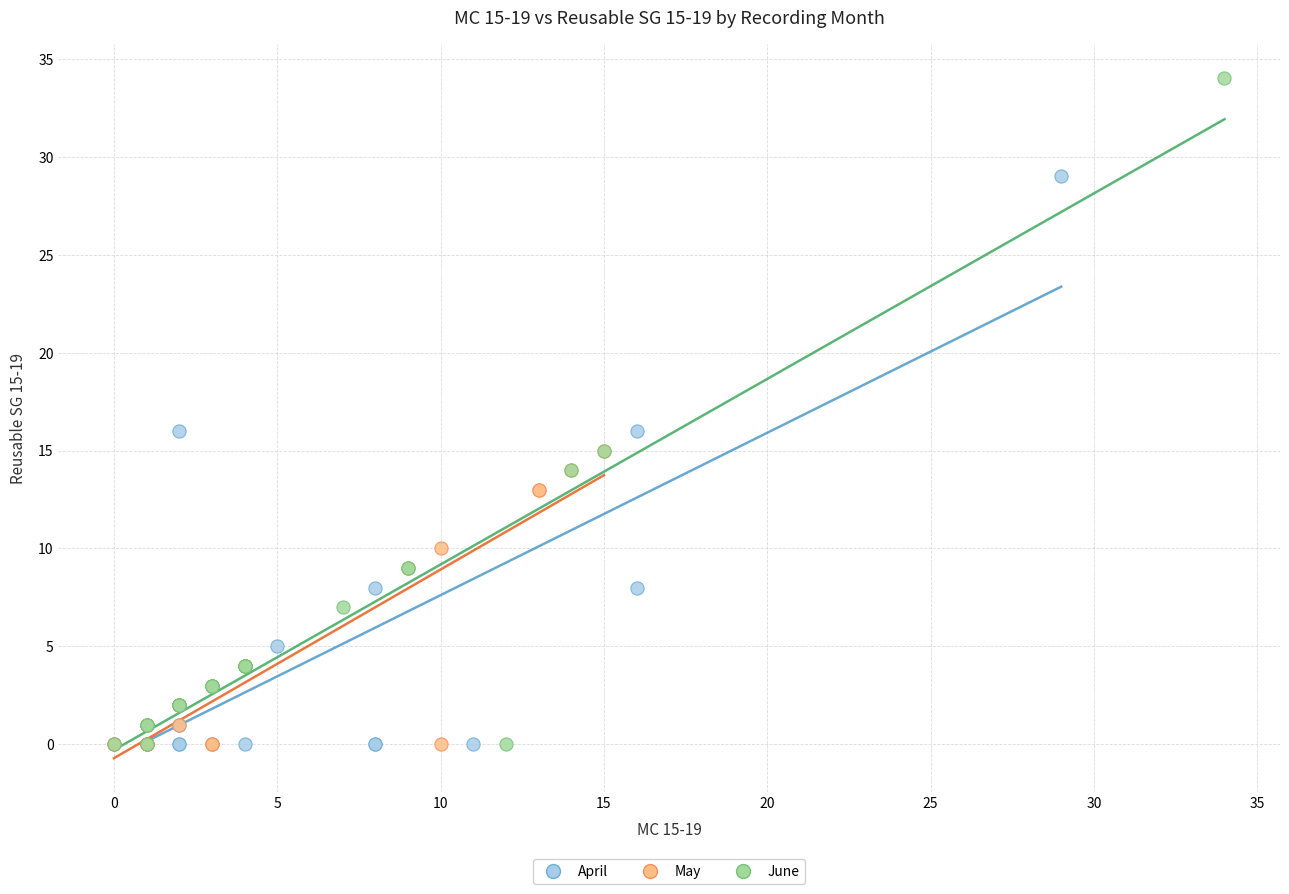

Which series contains the highest Y value?

June